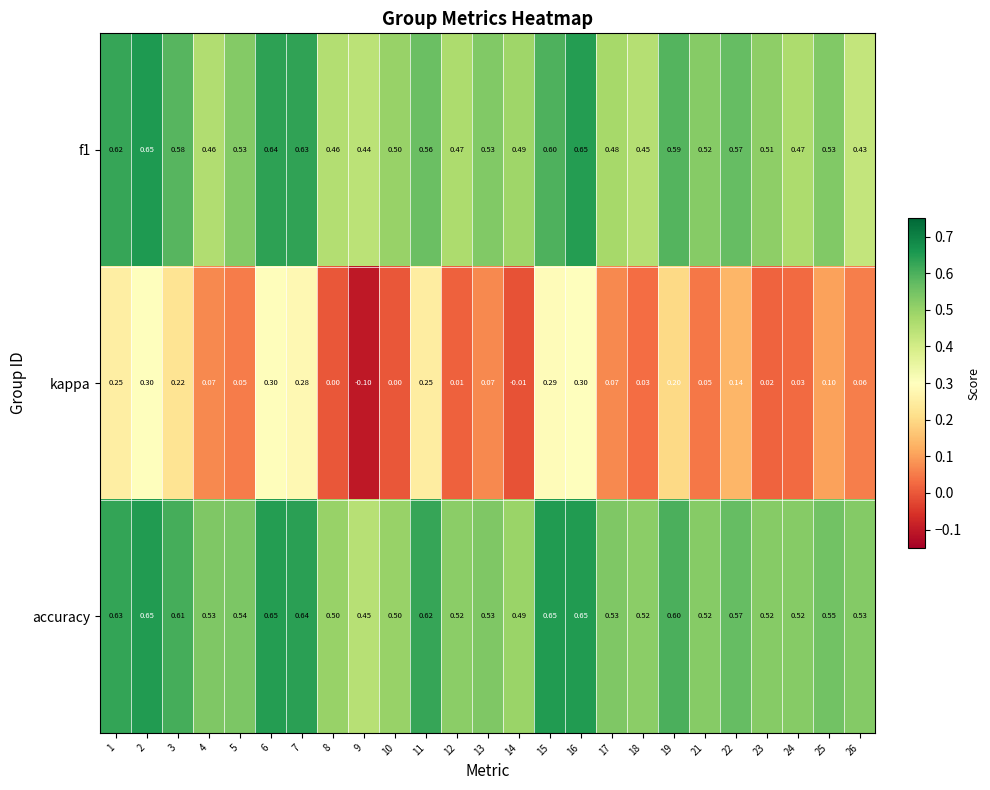

Between 8 and 14, which series saw the biggest shift?

f1